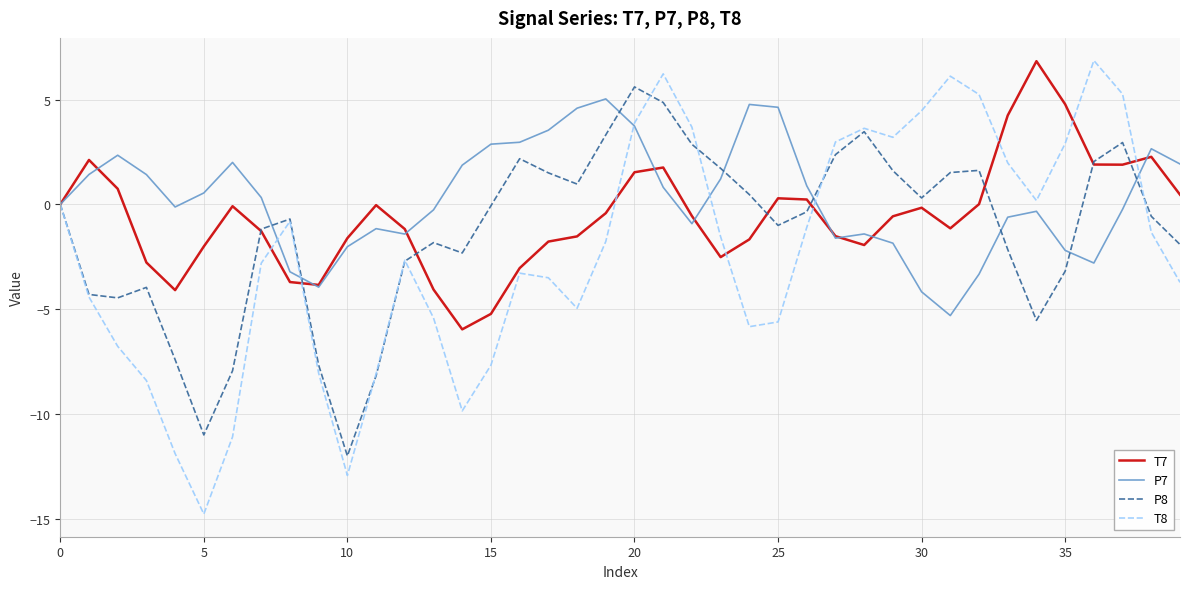

Which series has the largest range (max minus min)?

T8